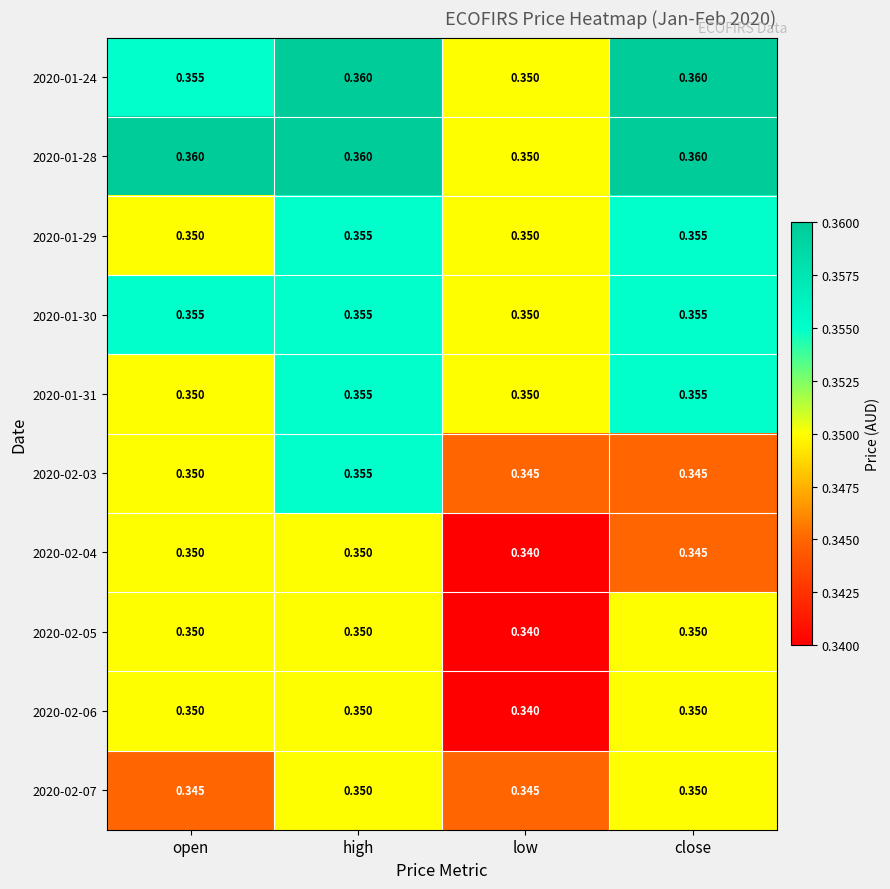

Where is 2020-02-04 nearest to the value 0?

low